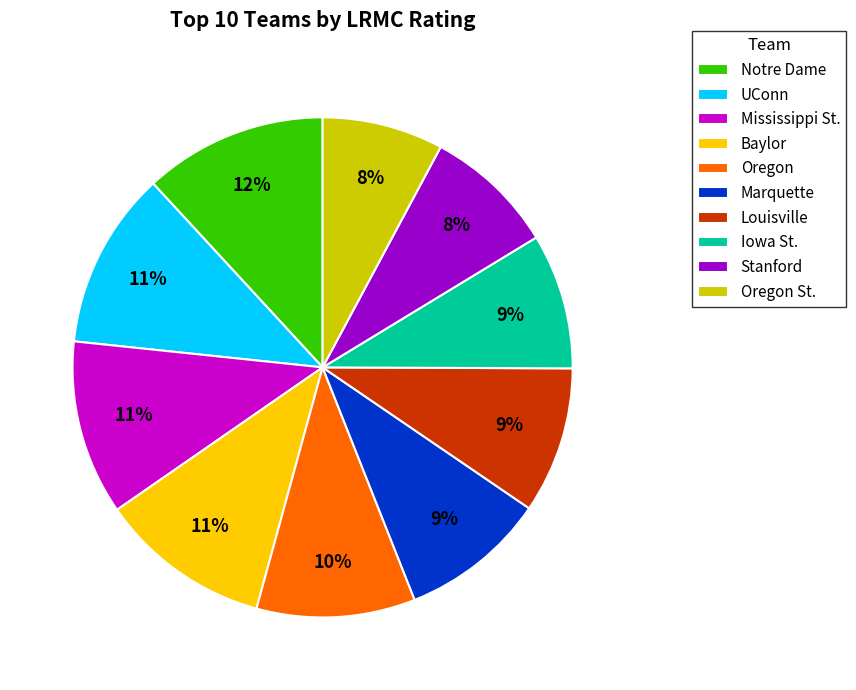

Does any single category account for the majority?

No